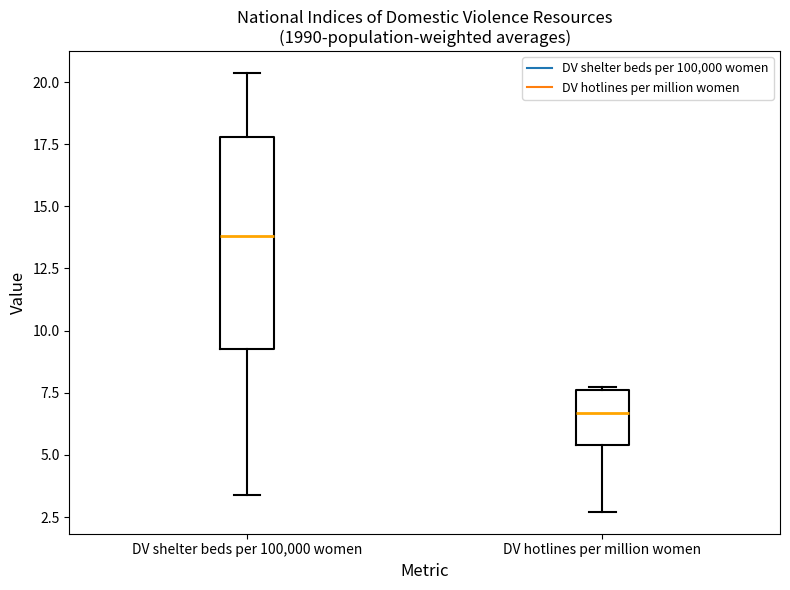

Which box's median line is the highest?

DV shelter beds per 100,000 women